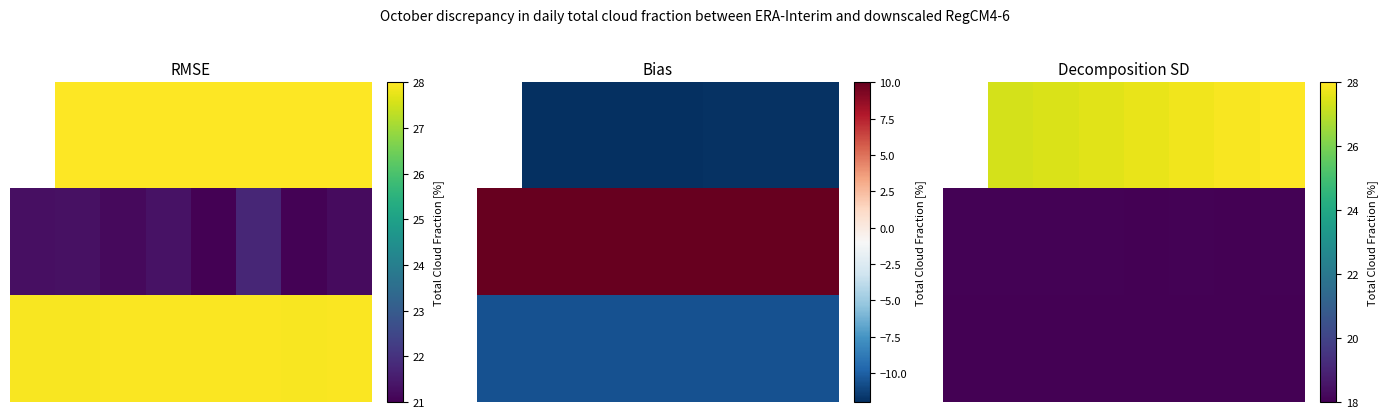

What is the average value of the 2.0 series?

18.0